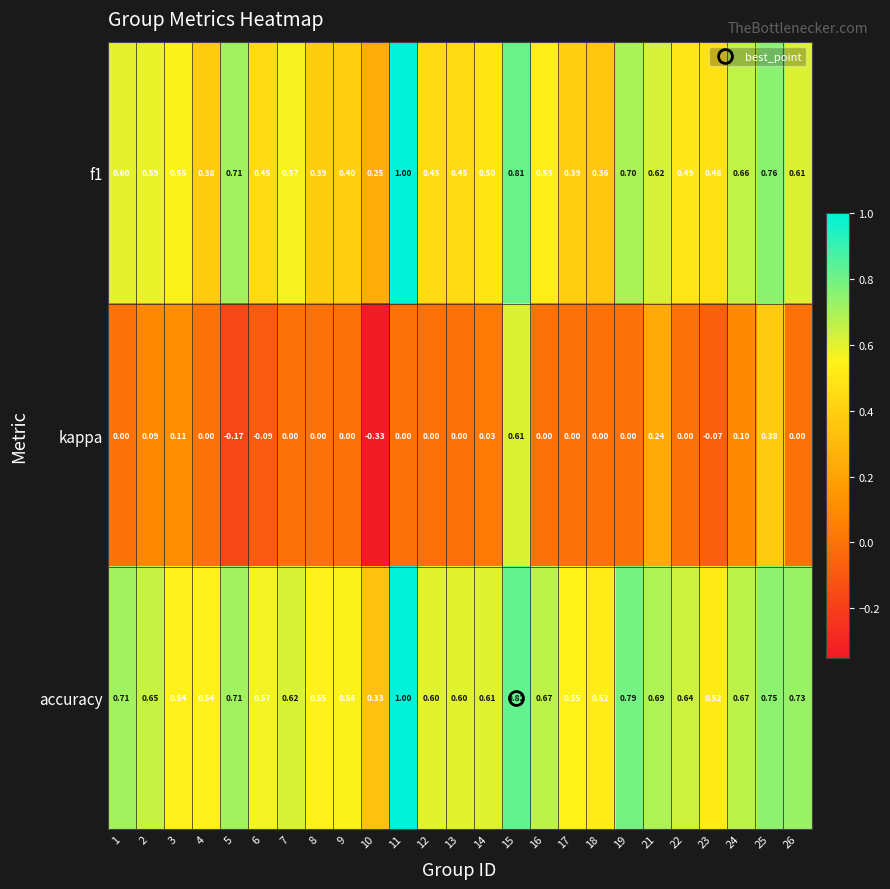

Is the value of kappa at 24 greater than the value of f1 at 18?

No